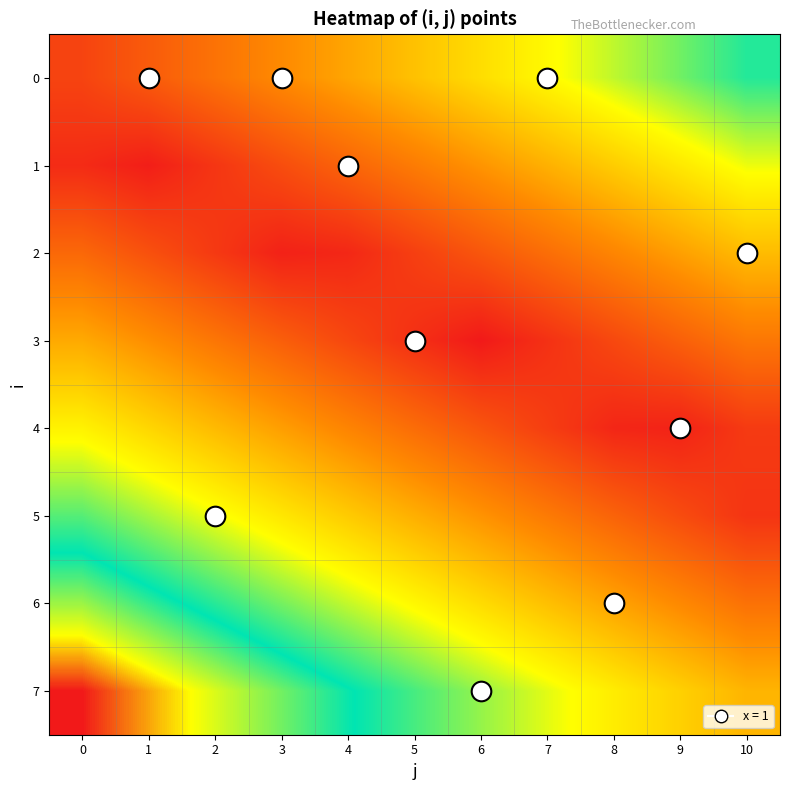

Reading right to left, list all the values displayed in this chart.

0: 10=0.7	9=0.7	8=0.6	7=0.5	6=0.5	5=0.4	4=0.4	3=0.3	2=0.2	1=0.2	0=0.1
1: 10=0.6	9=0.5	8=0.4	7=0.4	6=0.3	5=0.3	4=0.2	3=0.1	2=0.1	1=0.0	0=0.0
2: 10=0.4	9=0.3	8=0.3	7=0.2	6=0.2	5=0.1	4=0.0	3=0.0	2=0.1	1=0.1	0=0.2
3: 10=0.2	9=0.2	8=0.1	7=0.1	6=0.0	5=0.1	4=0.1	3=0.2	2=0.2	1=0.3	0=0.4
4: 10=0.1	9=0.0	8=0.0	7=0.1	6=0.2	5=0.2	4=0.3	3=0.3	2=0.4	1=0.5	0=0.5
5: 10=0.1	9=0.1	8=0.2	7=0.3	6=0.3	5=0.4	4=0.4	3=0.5	2=0.6	1=0.6	0=0.7
6: 10=0.2	9=0.3	8=0.4	7=0.4	6=0.5	5=0.5	4=0.6	3=0.7	2=0.7	1=0.8	0=0.8
7: 10=0.4	9=0.4	8=0.5	7=0.6	6=0.6	5=0.7	4=0.8	3=0.8	2=0.9	1=0.9	0=1.0